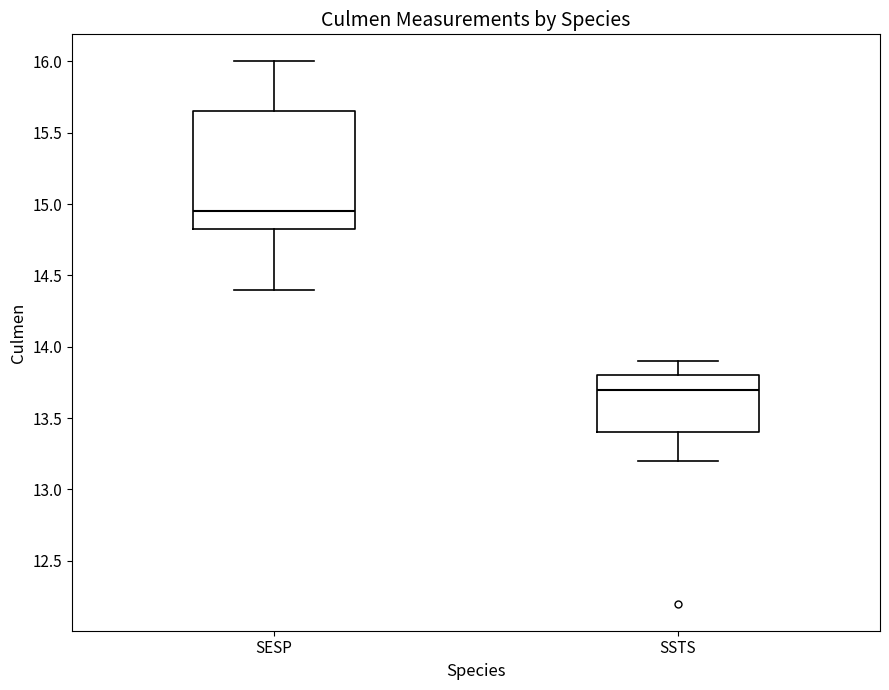

Where does the lower whisker of the box for SSTS end on the y-axis? The values are not printed on the chart, so give them approximately, as read against the axis.

13.20